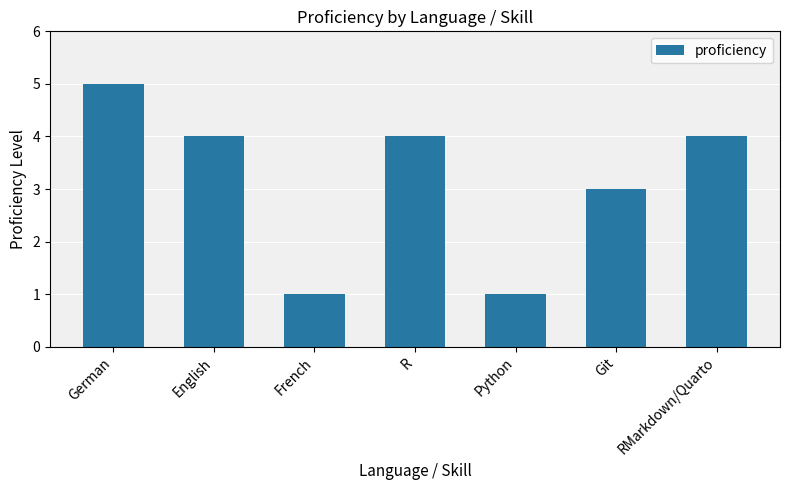

At which category does the chart reach its peak across all series?

German